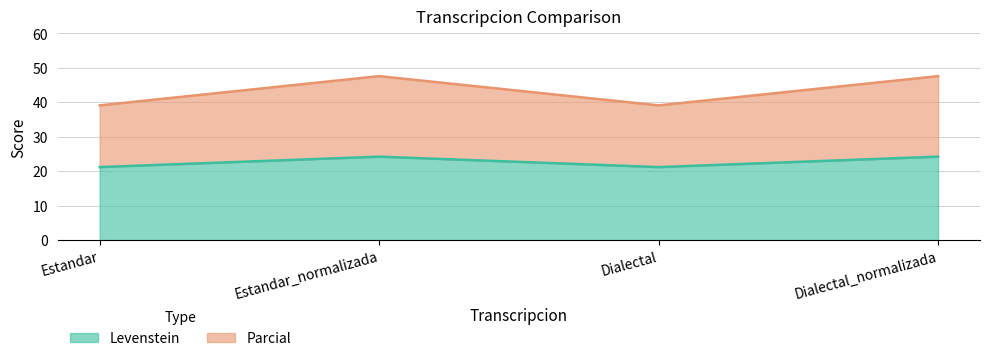

What is the spread (max minus min) of values at Estandar_normalizada?

23.4